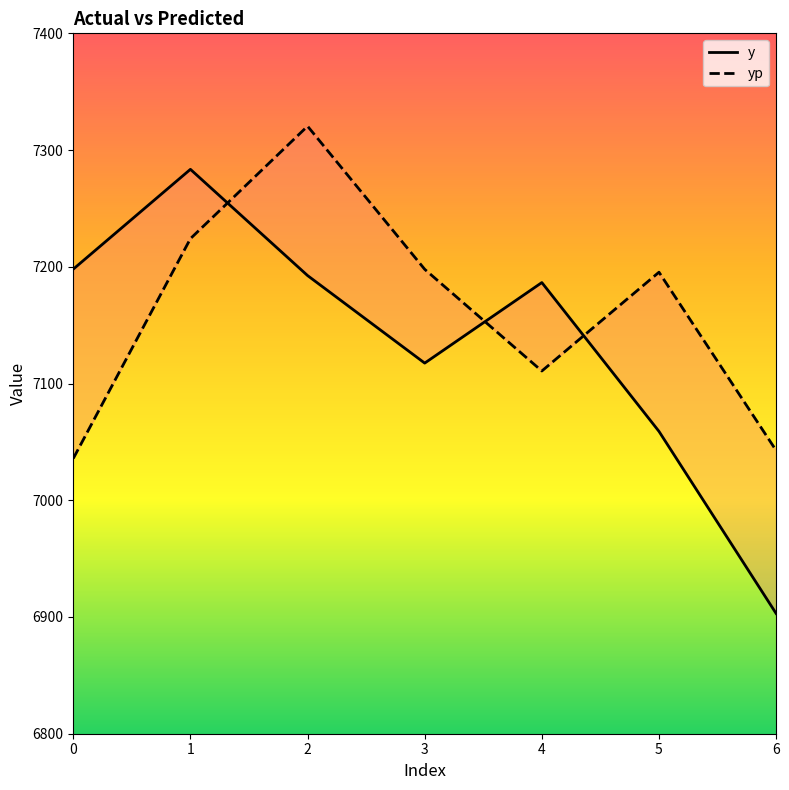

What is the difference between the yp values at 4 and 3?

87.1